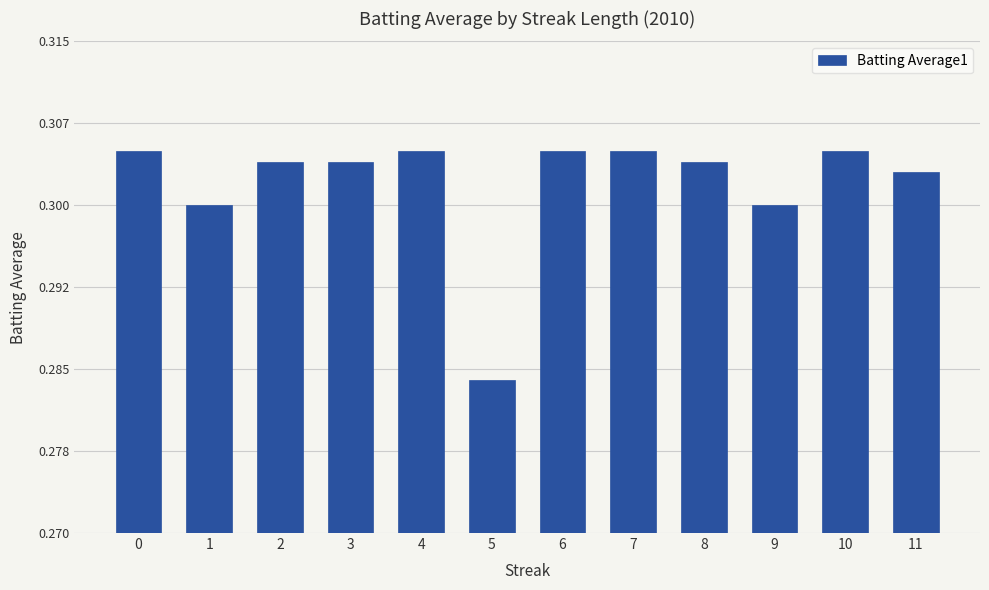

What is the average value?

0.3